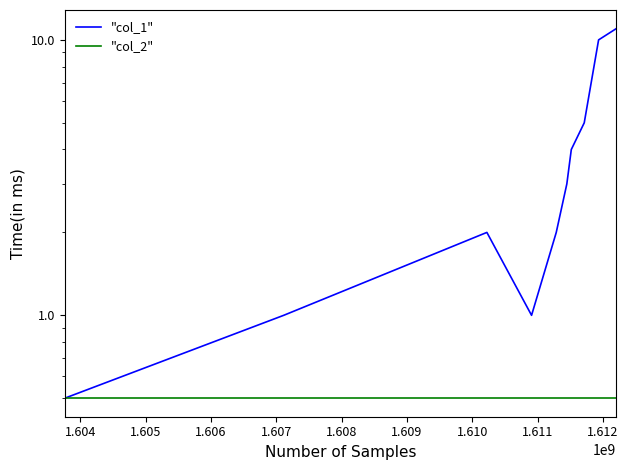

Which series has the widest spread of values?

"col_1"